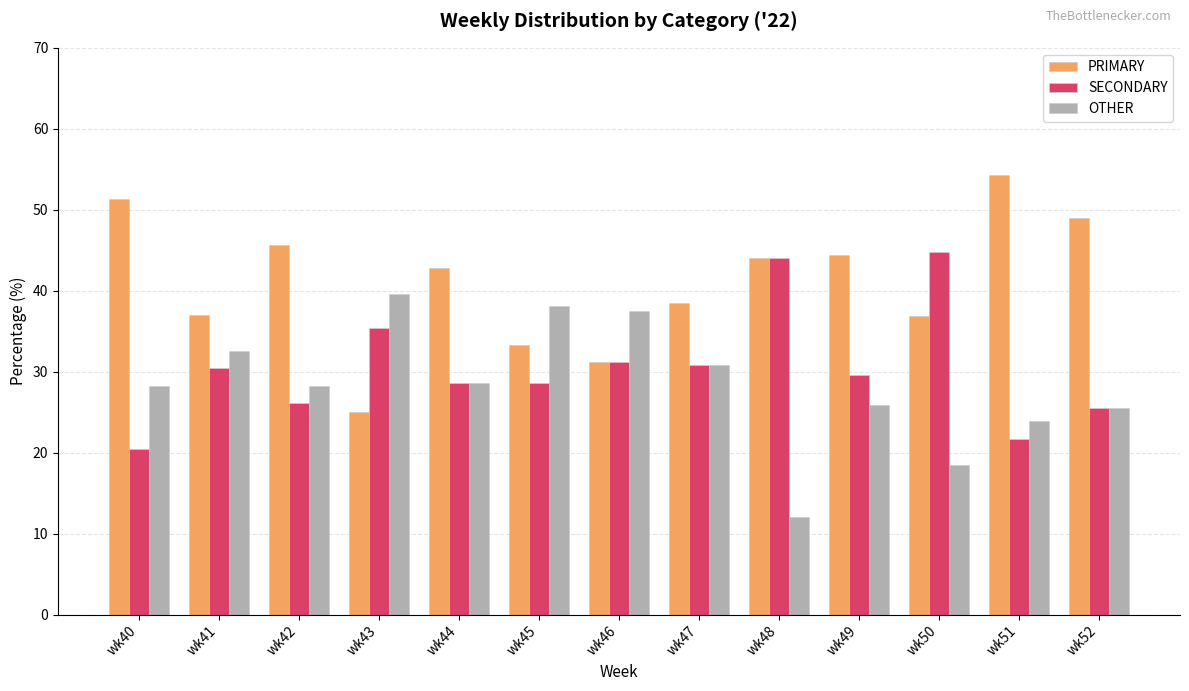

What is the sum of all PRIMARY values?

533.4